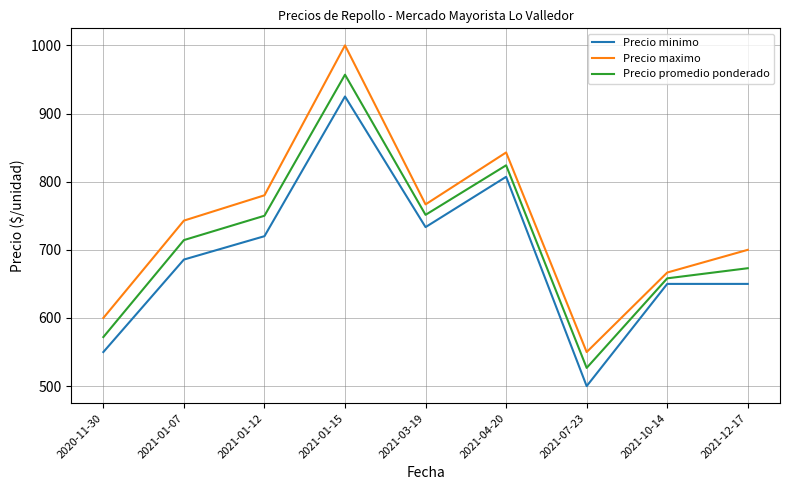

What are all the series names shown in the legend?

Precio minimo, Precio maximo, Precio promedio ponderado